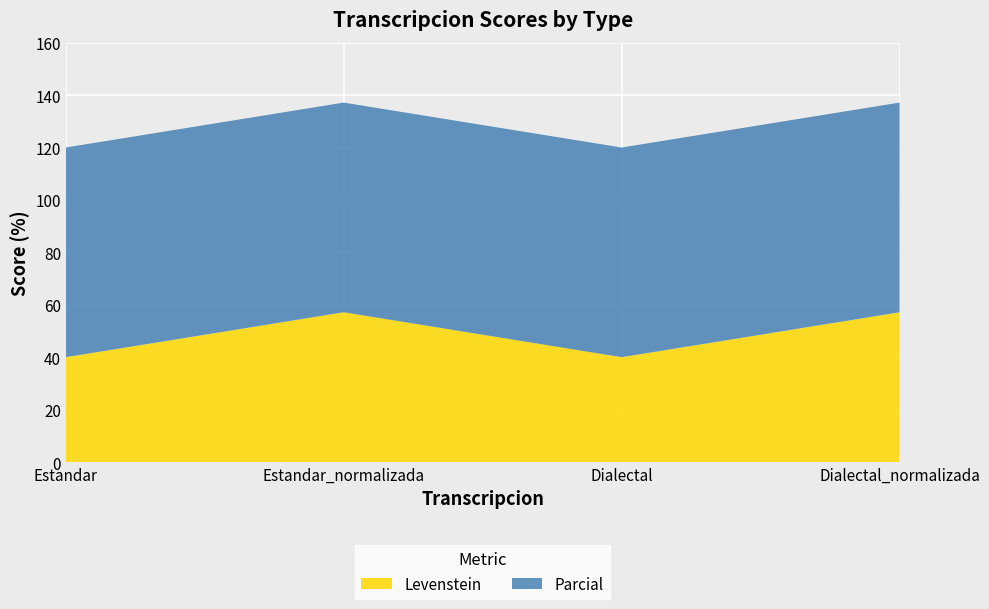

Reading left to right, transcribe all the data shown in this chart.

Levenstein: Estandar=40.0	Estandar_normalizada=57.1	Dialectal=40.0	Dialectal_normalizada=57.1
Parcial: Estandar=80.0	Estandar_normalizada=80.0	Dialectal=80.0	Dialectal_normalizada=80.0